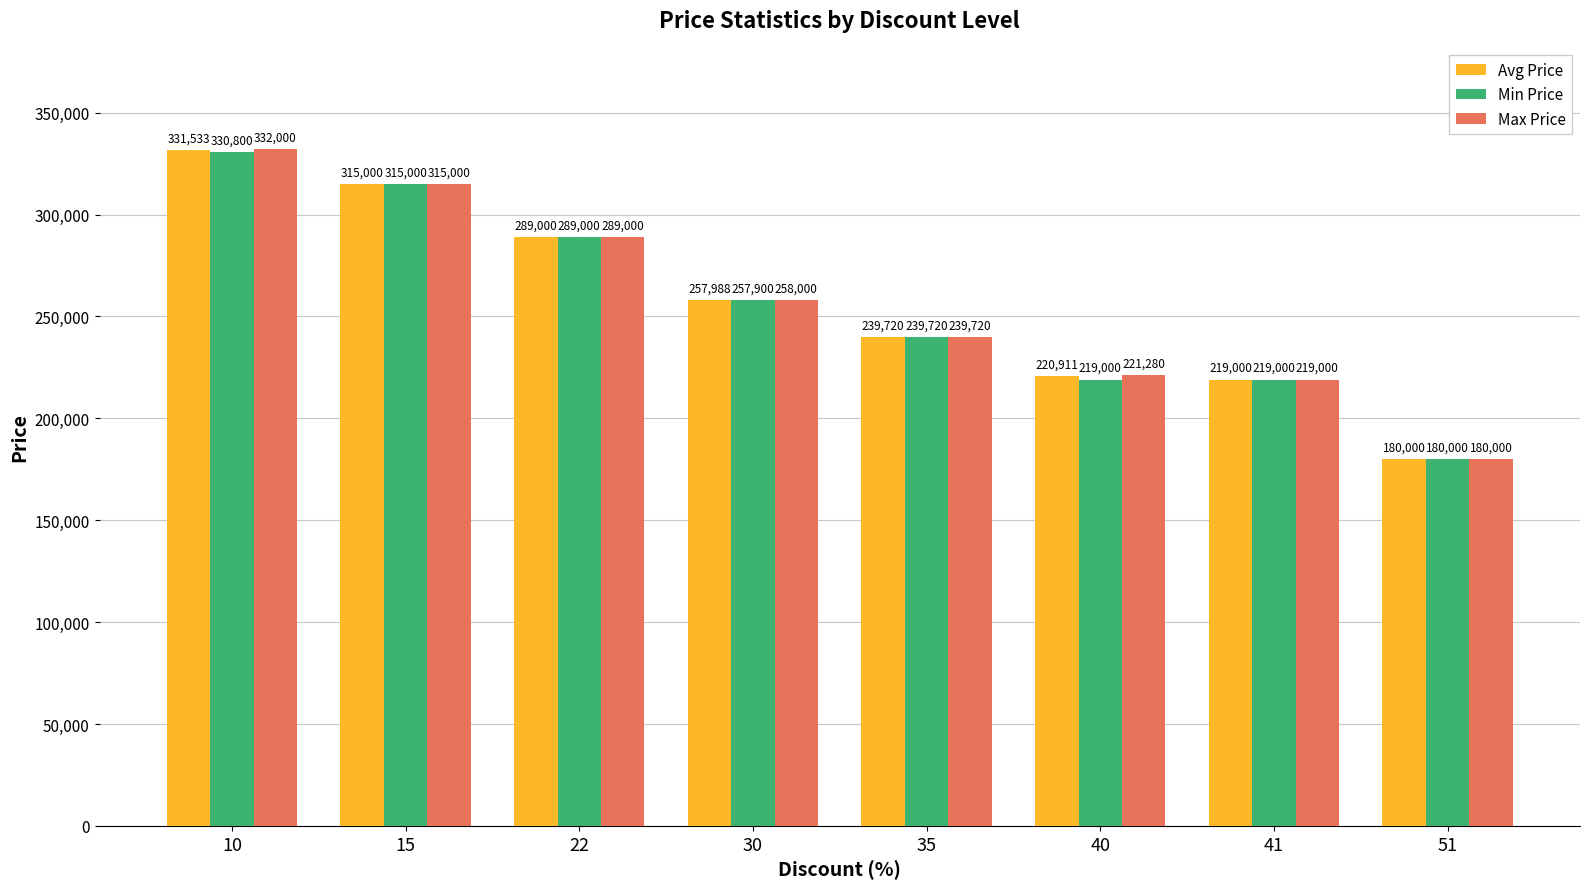

Which series has the largest total across all categories?

Max Price